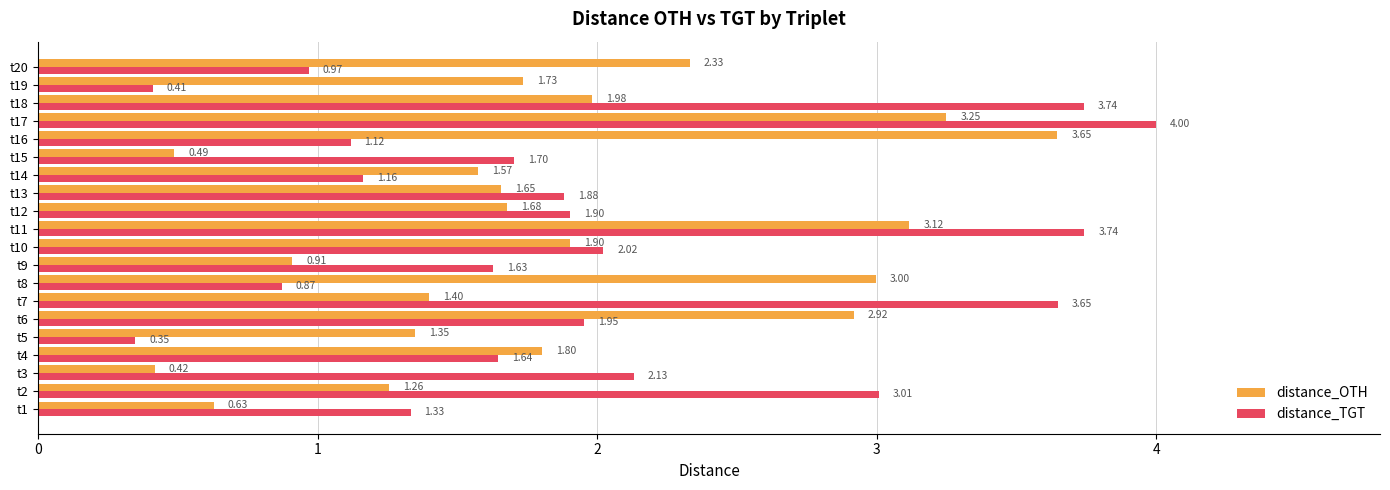

At which category is the sum across all series the highest?

t17